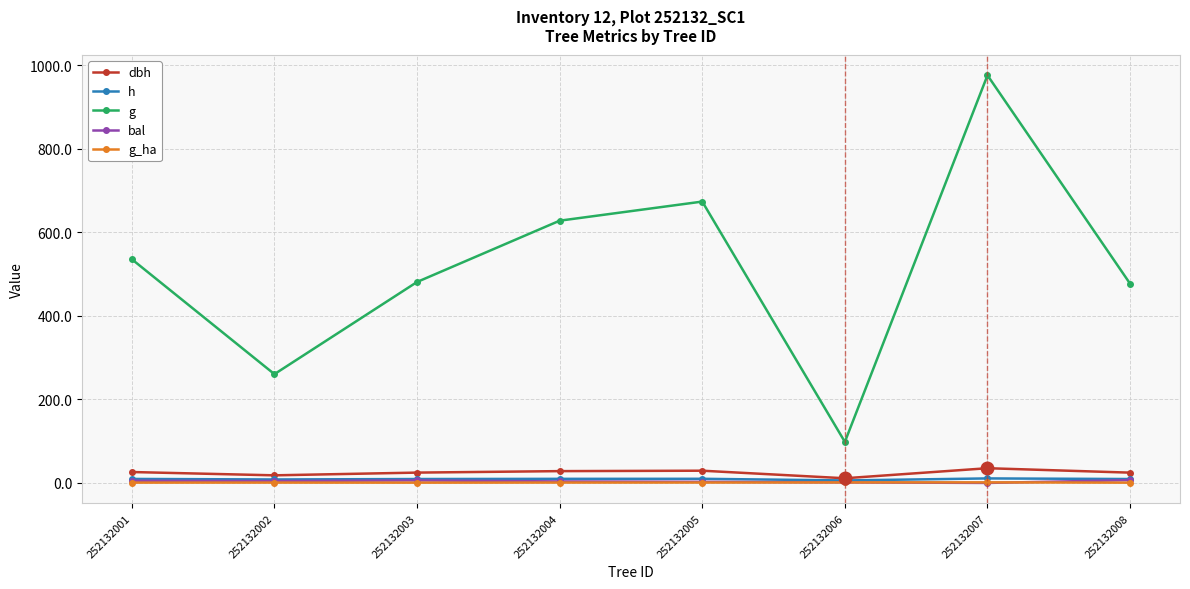

What is the difference between the second highest and minimum values in the dbh series?

18.1